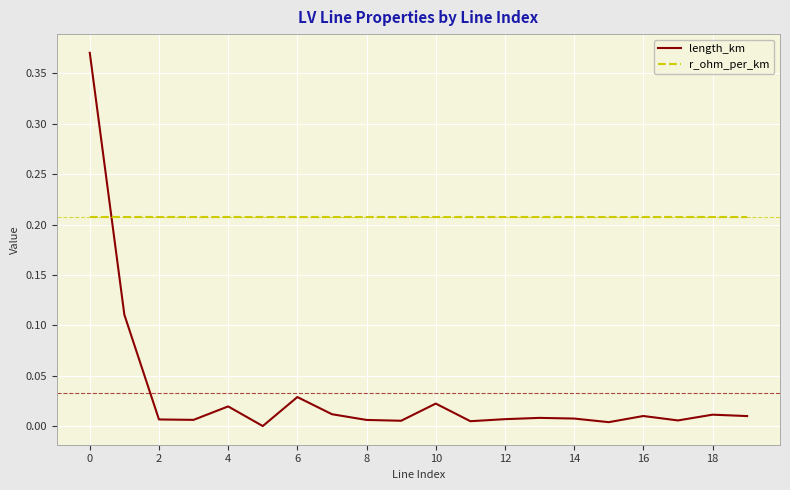

Which series has the largest total across all categories?

r_ohm_per_km